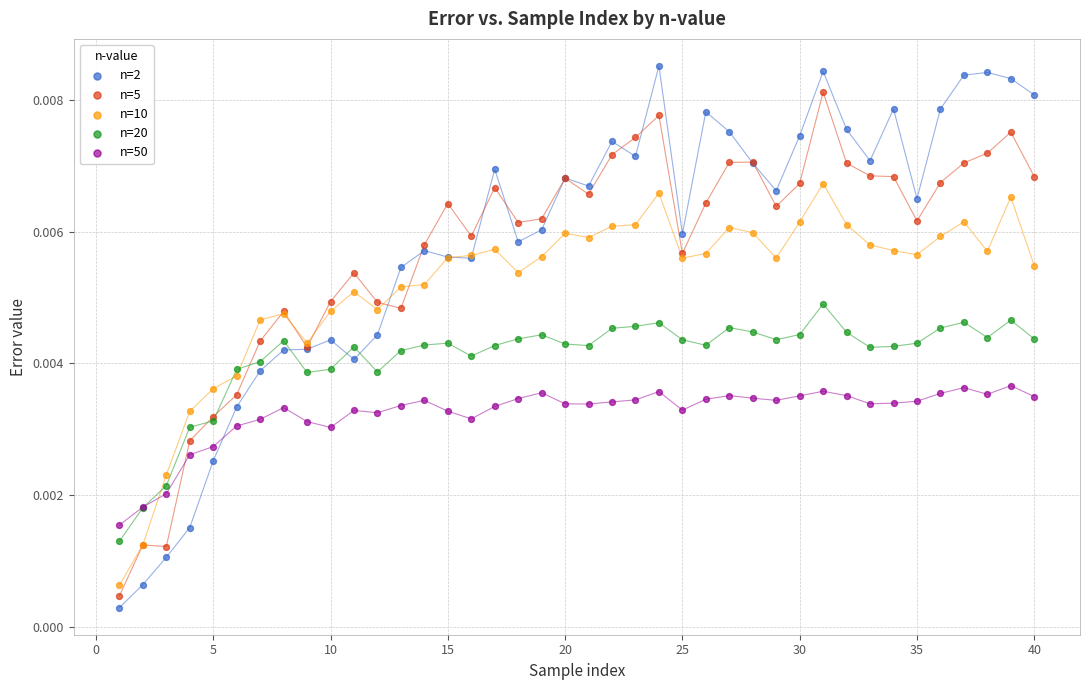

Which series has the largest Y range (max minus min)?

n=2